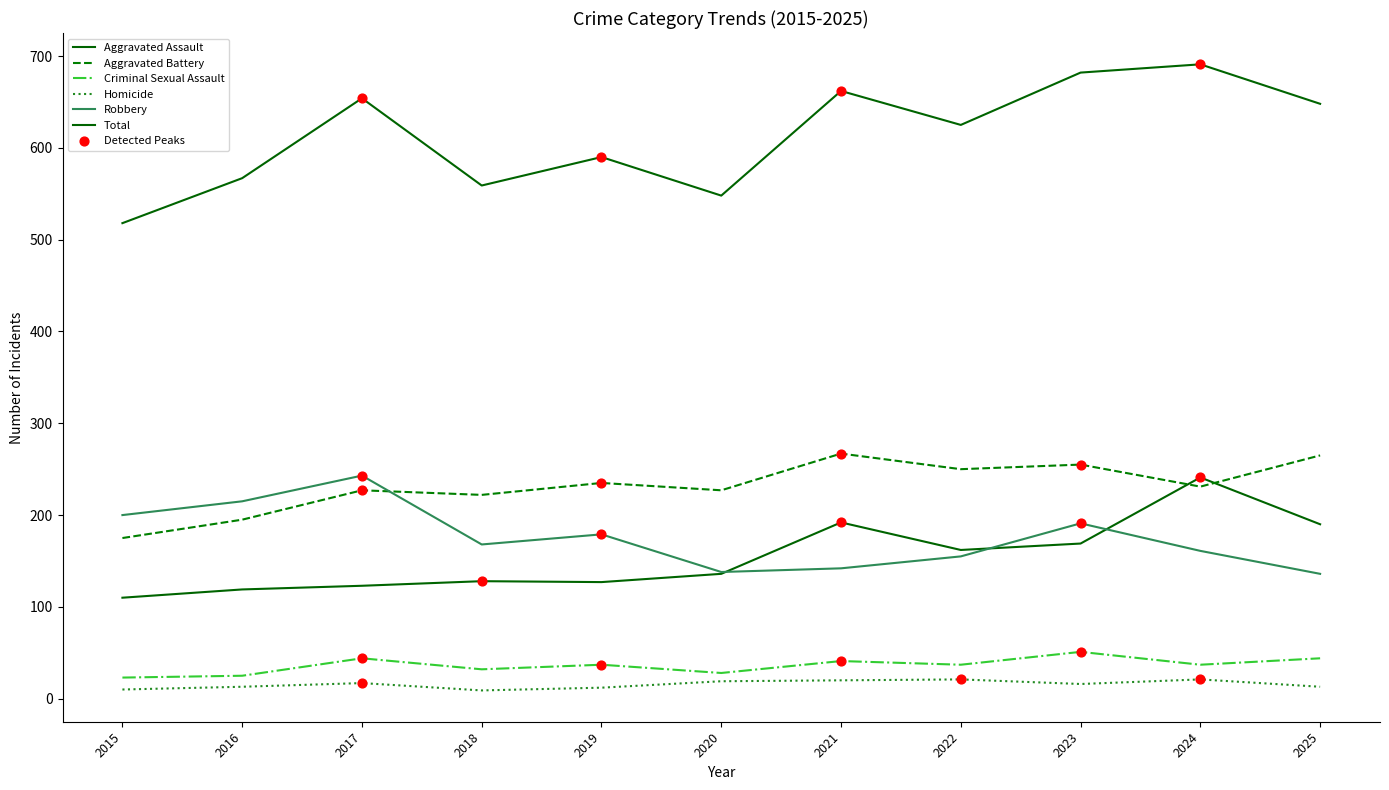

Is this an area chart (filled region under the line)?

No